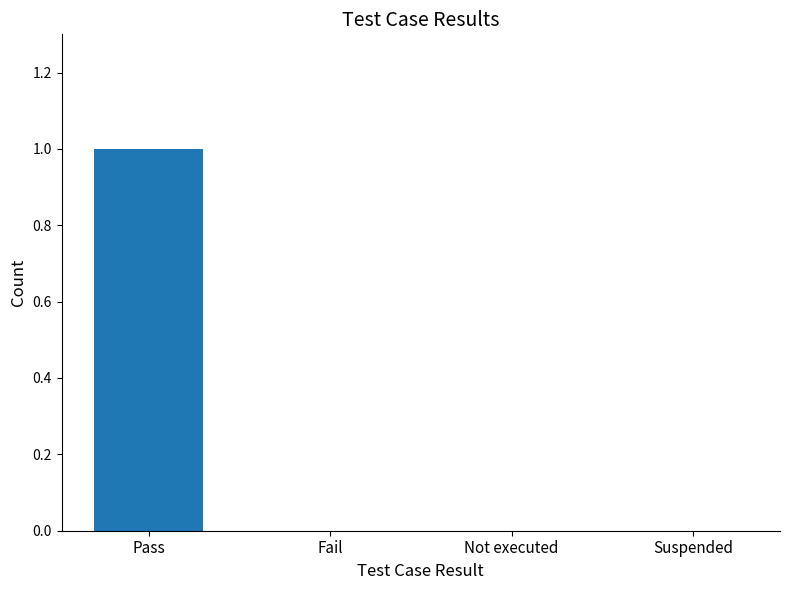

Which has a higher value, Fail or Pass?

Pass